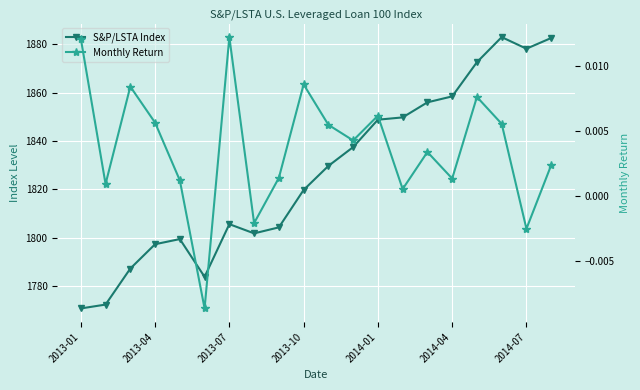

The value of Monthly Return at 7 is -0.0. True or false?

True